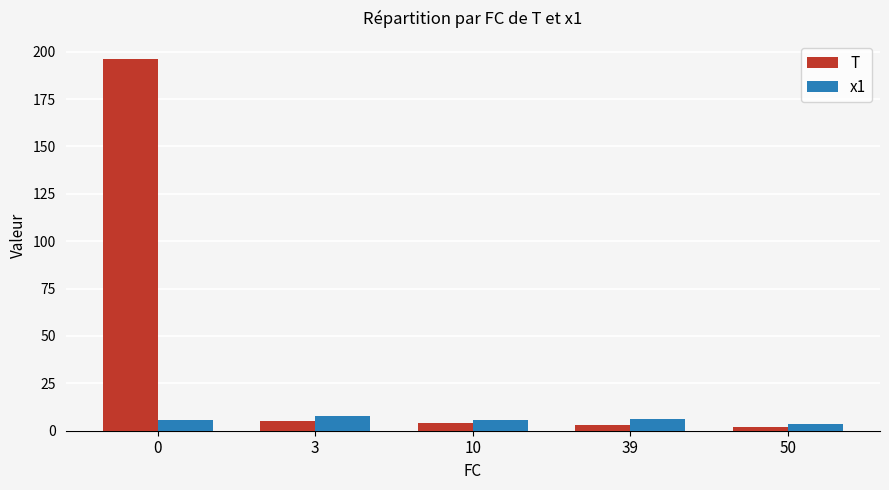

What is the difference between the maximum and minimum values in the T series?

194.0